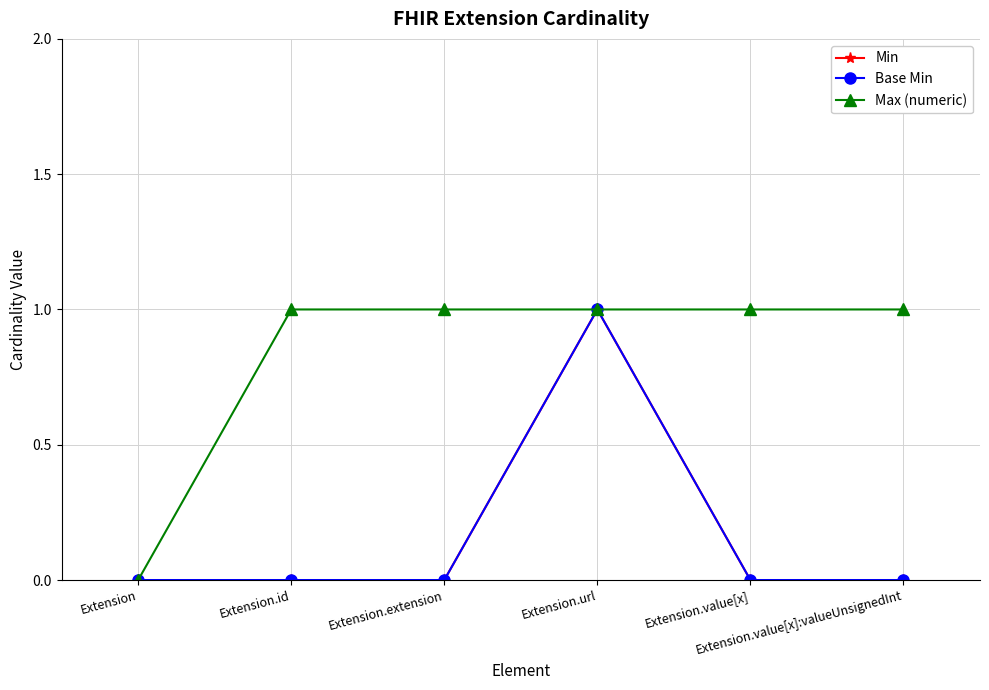

Read the Max (numeric) value at Extension.url.

1